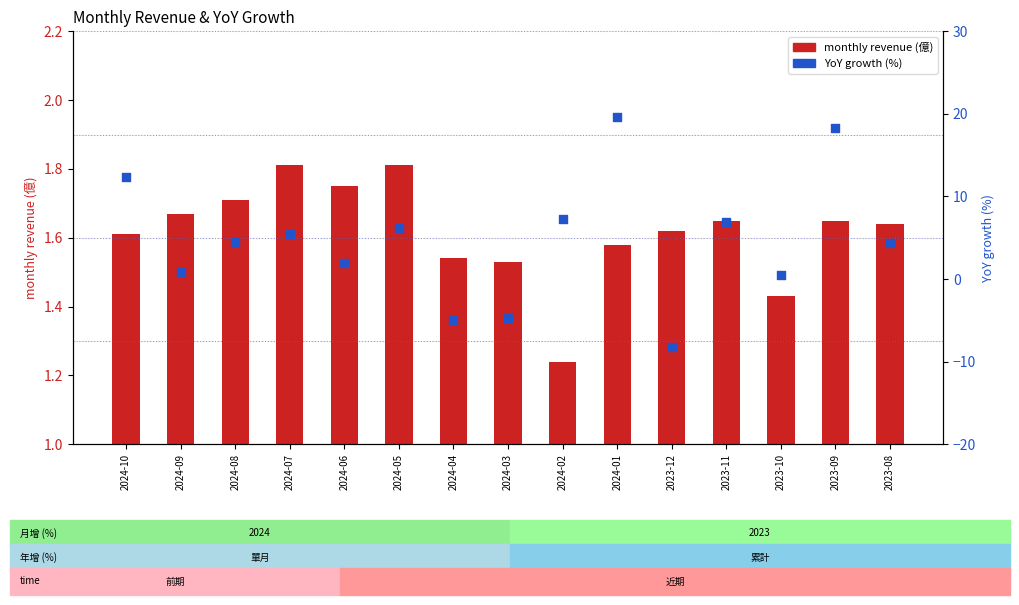

What are all the series names shown in the legend?

monthly revenue (億), YoY growth (%)